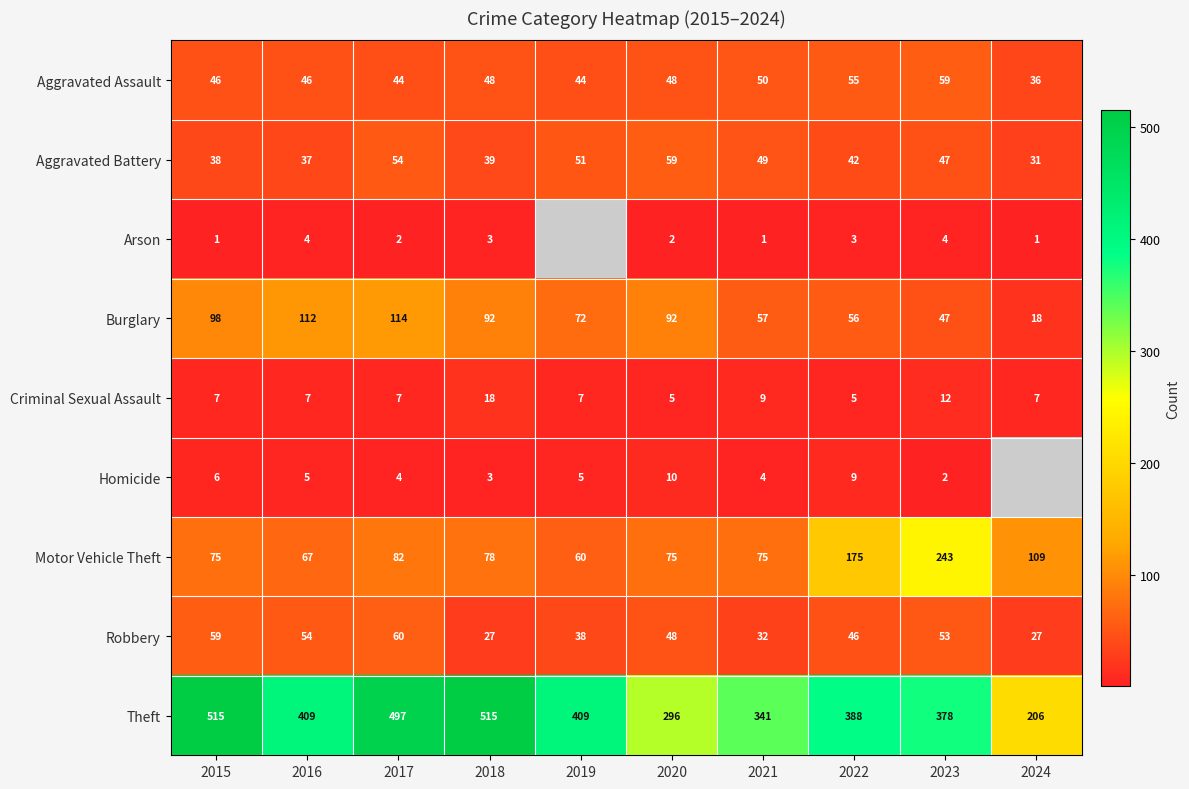

What is the sum of all Aggravated Battery values?

447